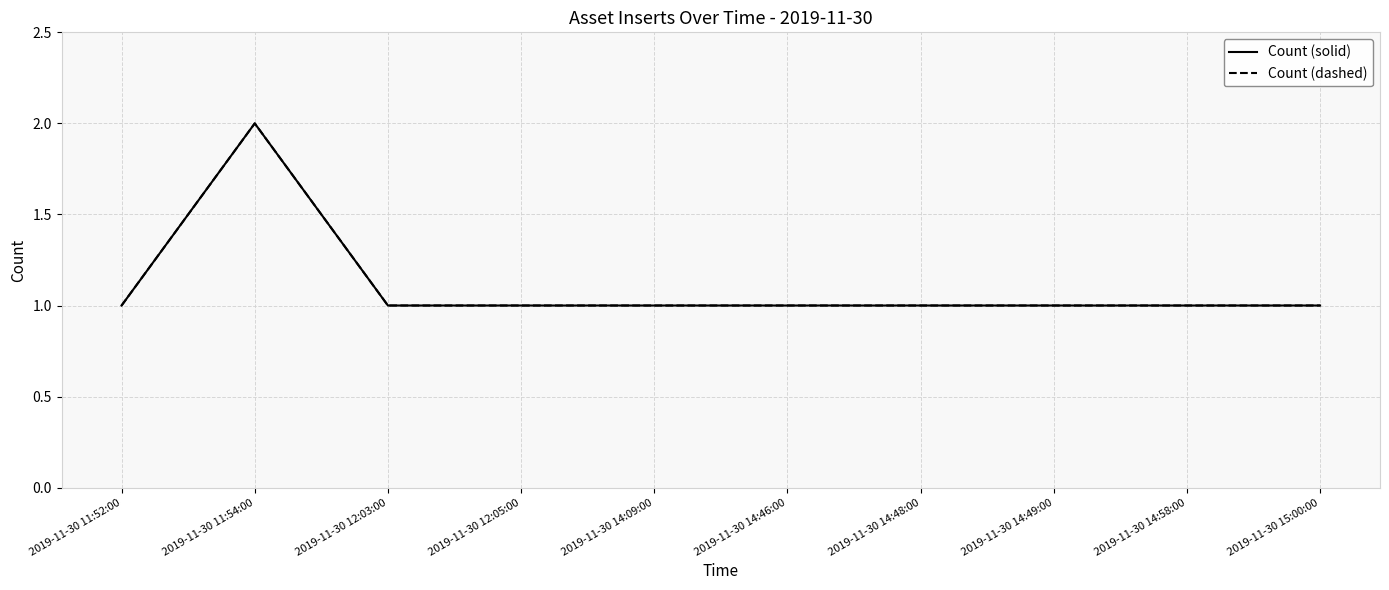

Which series has the widest spread of values?

Count (solid)